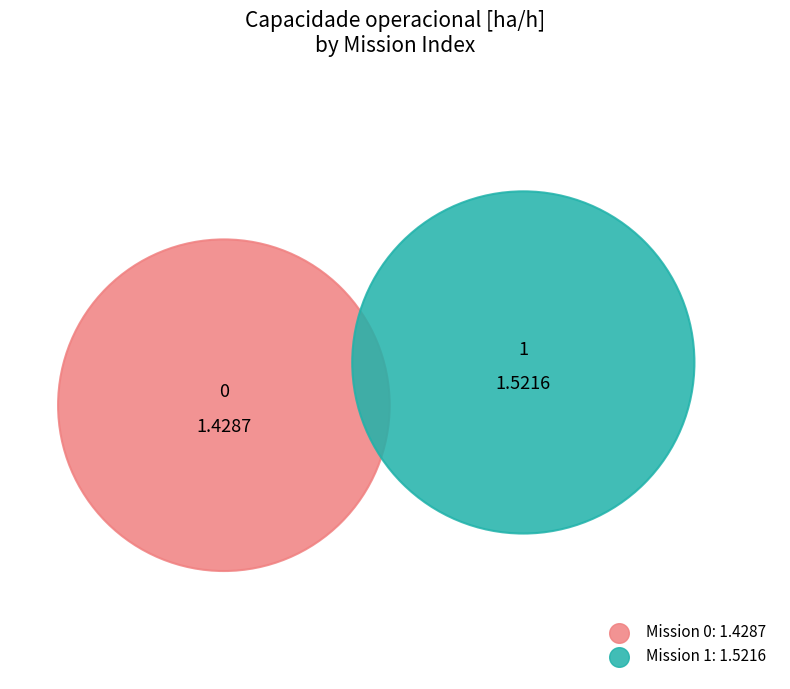

Is there any slice that represents more than half of the pie?

Yes